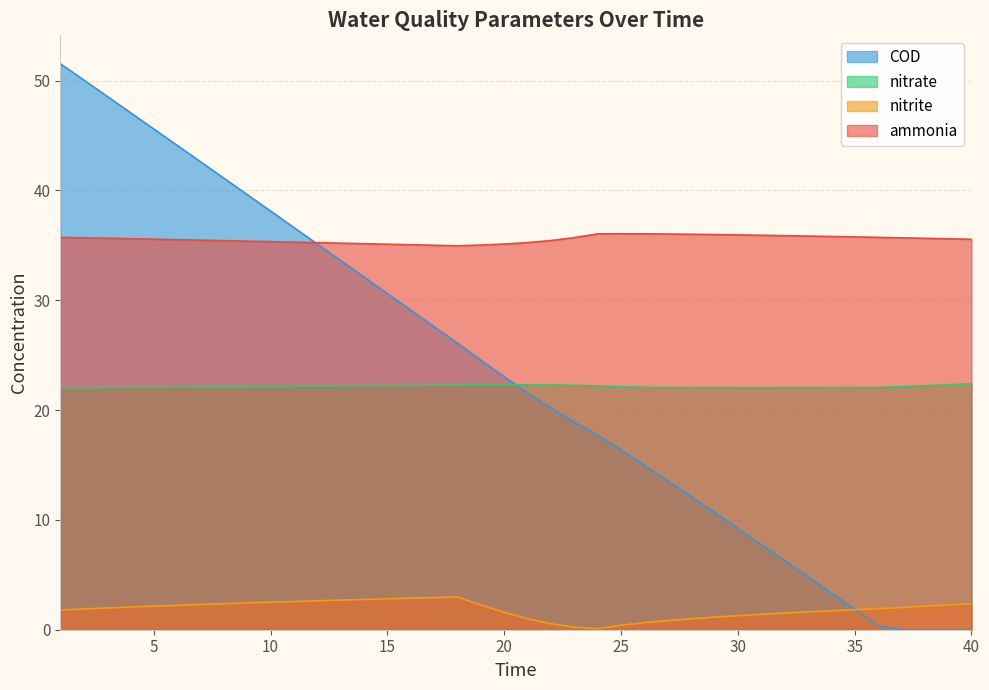

Does the chart display data point markers on the line(s)?

No